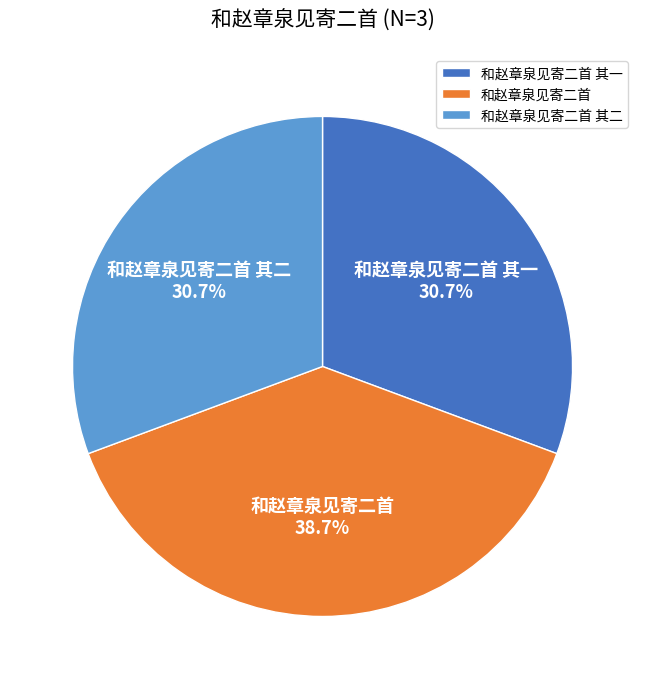

Which category has the biggest portion of the pie?

和赵章泉见寄二首